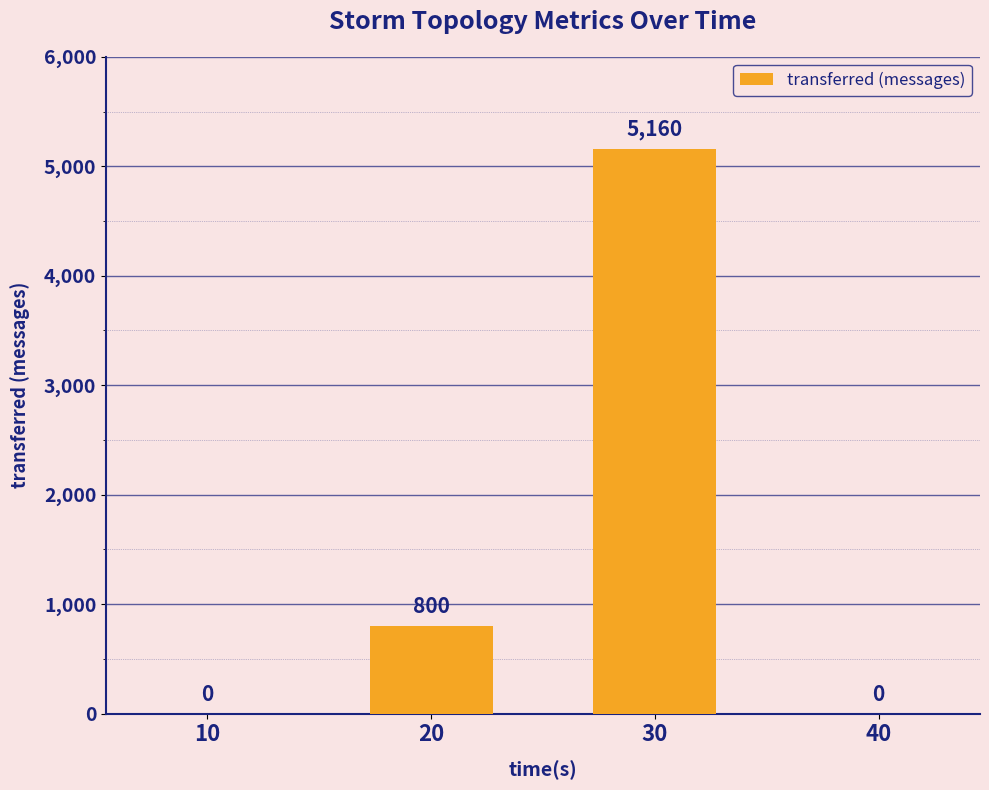

The chart shows a value of 0 at 40. True or false?

True